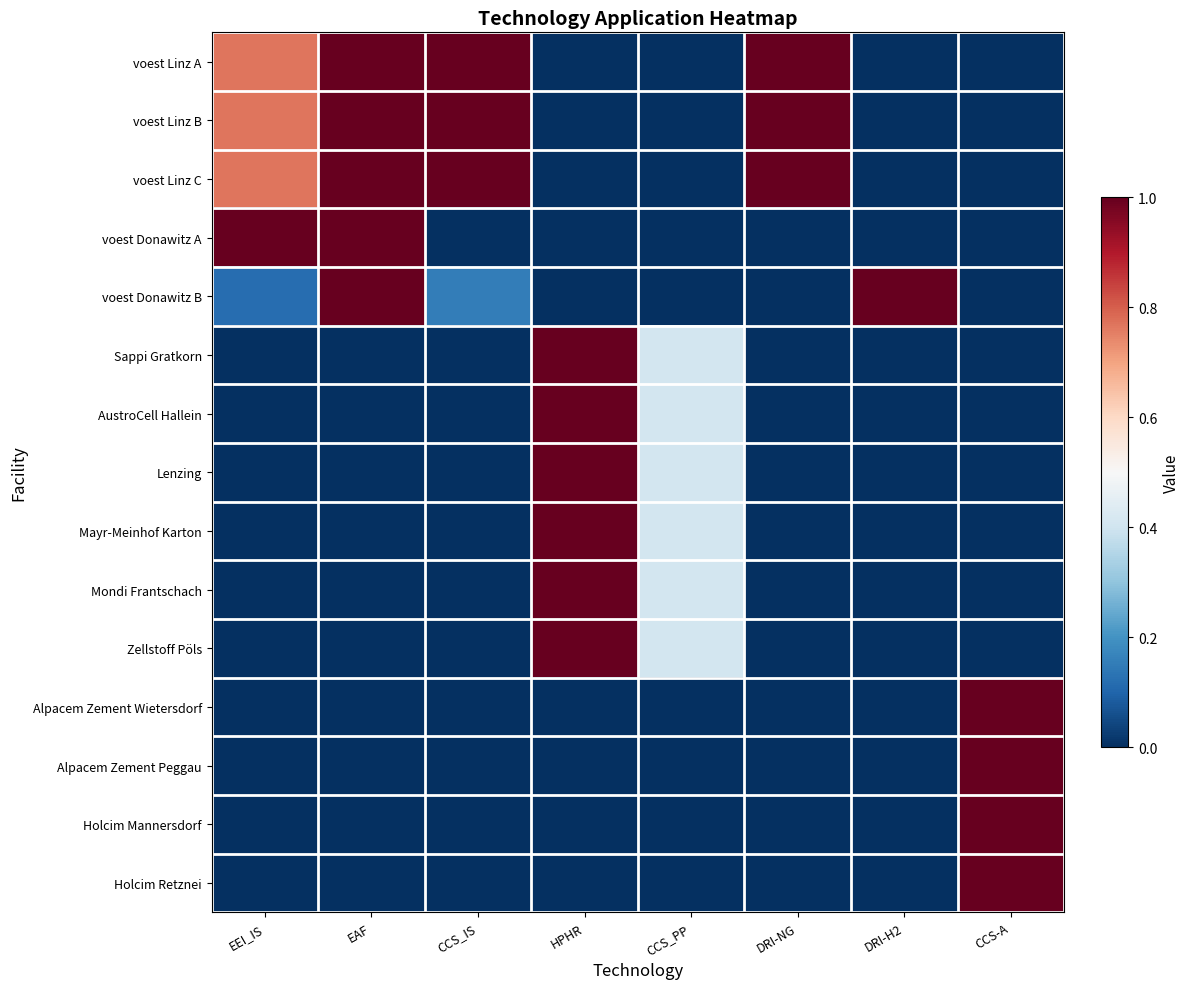

Reading left to right, transcribe all the data shown in this chart.

voest Linz A: EEI_IS=0.8	EAF=1.0	CCS_IS=1.0	HPHR=0.0	CCS_PP=0.0	DRI-NG=1.0	DRI-H2=0.0	CCS-A=0.0
voest Linz B: EEI_IS=0.8	EAF=1.0	CCS_IS=1.0	HPHR=0.0	CCS_PP=0.0	DRI-NG=1.0	DRI-H2=0.0	CCS-A=0.0
voest Linz C: EEI_IS=0.8	EAF=1.0	CCS_IS=1.0	HPHR=0.0	CCS_PP=0.0	DRI-NG=1.0	DRI-H2=0.0	CCS-A=0.0
voest Donawitz A: EEI_IS=1.0	EAF=1.0	CCS_IS=0.0	HPHR=0.0	CCS_PP=0.0	DRI-NG=0.0	DRI-H2=0.0	CCS-A=0.0
voest Donawitz B: EEI_IS=0.1	EAF=1.0	CCS_IS=0.2	HPHR=0.0	CCS_PP=0.0	DRI-NG=0.0	DRI-H2=1.0	CCS-A=0.0
Sappi Gratkorn: EEI_IS=0.0	EAF=0.0	CCS_IS=0.0	HPHR=1.0	CCS_PP=0.4	DRI-NG=0.0	DRI-H2=0.0	CCS-A=0.0
AustroCell Hallein: EEI_IS=0.0	EAF=0.0	CCS_IS=0.0	HPHR=1.0	CCS_PP=0.4	DRI-NG=0.0	DRI-H2=0.0	CCS-A=0.0
Lenzing: EEI_IS=0.0	EAF=0.0	CCS_IS=0.0	HPHR=1.0	CCS_PP=0.4	DRI-NG=0.0	DRI-H2=0.0	CCS-A=0.0
Mayr-Meinhof Karton: EEI_IS=0.0	EAF=0.0	CCS_IS=0.0	HPHR=1.0	CCS_PP=0.4	DRI-NG=0.0	DRI-H2=0.0	CCS-A=0.0
Mondi Frantschach: EEI_IS=0.0	EAF=0.0	CCS_IS=0.0	HPHR=1.0	CCS_PP=0.4	DRI-NG=0.0	DRI-H2=0.0	CCS-A=0.0
Zellstoff Pöls: EEI_IS=0.0	EAF=0.0	CCS_IS=0.0	HPHR=1.0	CCS_PP=0.4	DRI-NG=0.0	DRI-H2=0.0	CCS-A=0.0
Alpacem Zement Wietersdorf: EEI_IS=0.0	EAF=0.0	CCS_IS=0.0	HPHR=0.0	CCS_PP=0.0	DRI-NG=0.0	DRI-H2=0.0	CCS-A=1.0
Alpacem Zement Peggau: EEI_IS=0.0	EAF=0.0	CCS_IS=0.0	HPHR=0.0	CCS_PP=0.0	DRI-NG=0.0	DRI-H2=0.0	CCS-A=1.0
Holcim Mannersdorf: EEI_IS=0.0	EAF=0.0	CCS_IS=0.0	HPHR=0.0	CCS_PP=0.0	DRI-NG=0.0	DRI-H2=0.0	CCS-A=1.0
Holcim Retznei: EEI_IS=0.0	EAF=0.0	CCS_IS=0.0	HPHR=0.0	CCS_PP=0.0	DRI-NG=0.0	DRI-H2=0.0	CCS-A=1.0